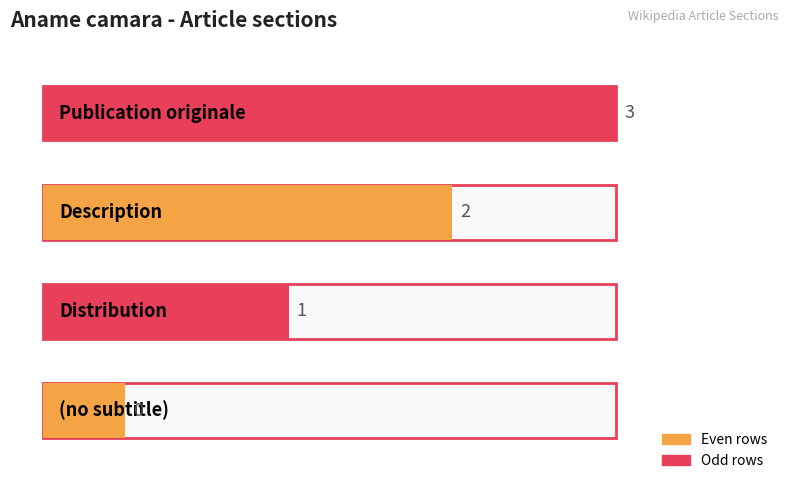

What is the sum of all values?

6